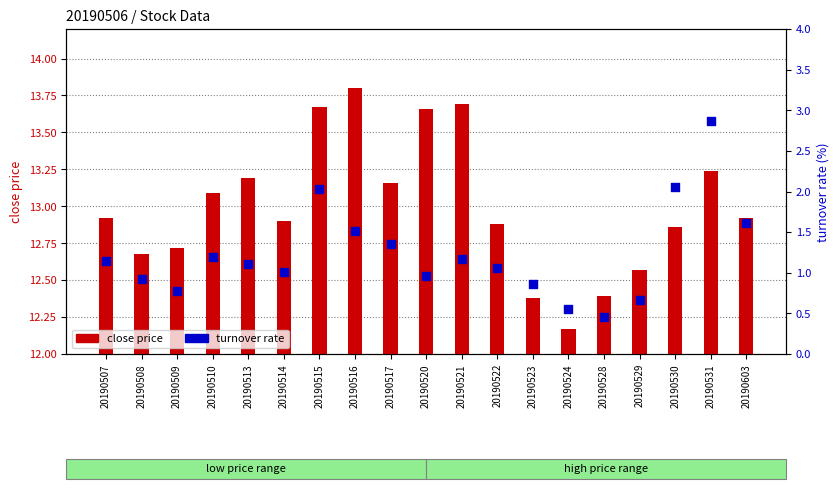

Which series reaches the maximum Y coordinate?

close price